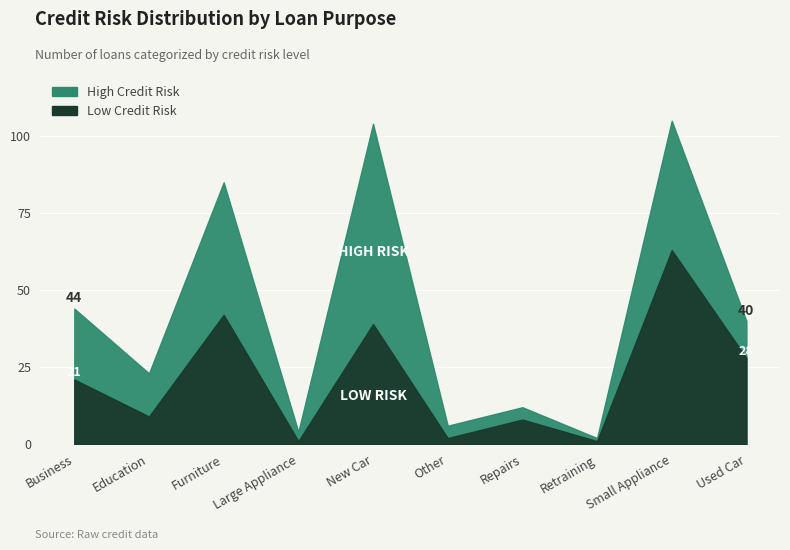

At which label is High closest to 33?

Small Appliance